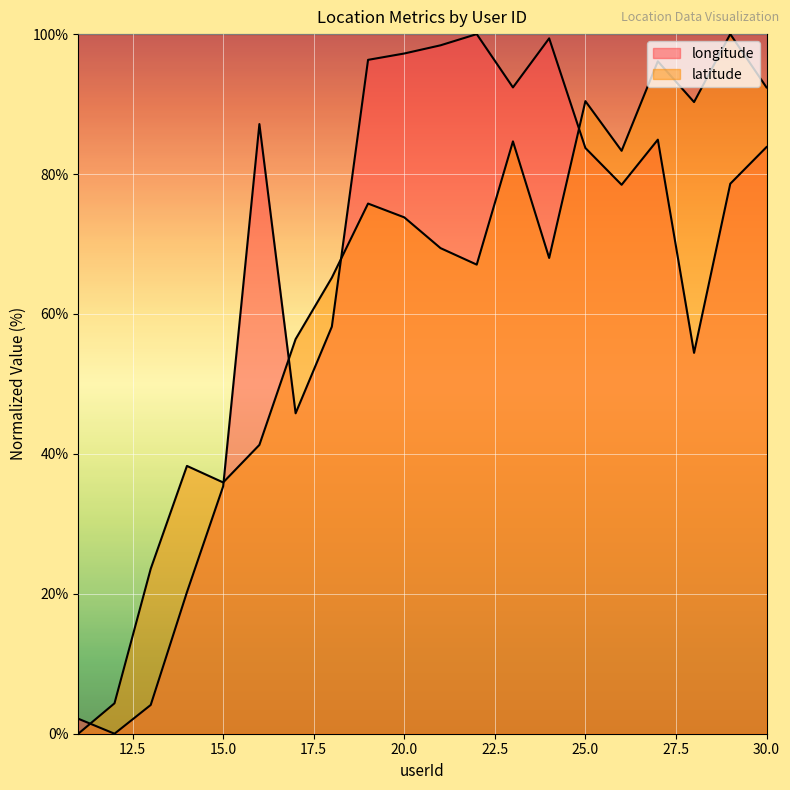

Which series has the widest spread of values?

longitude